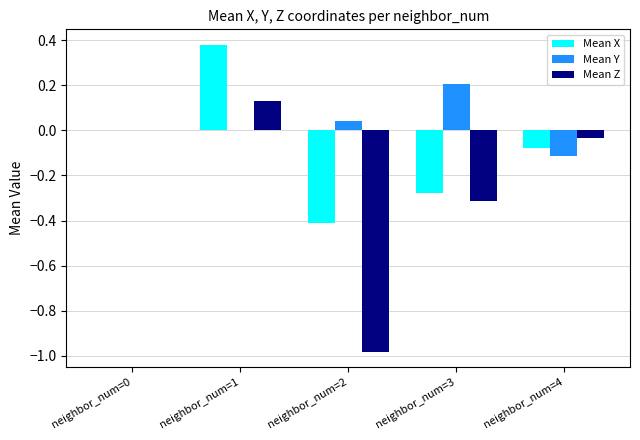

At which category does the chart reach its peak across all series?

neighbor_num=1